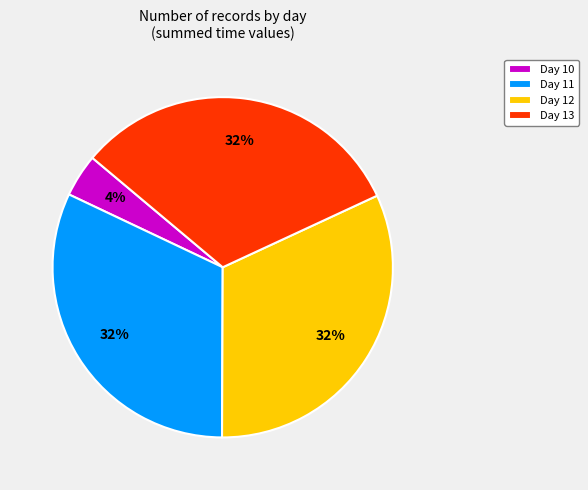

Count the number of slices in the pie.

4